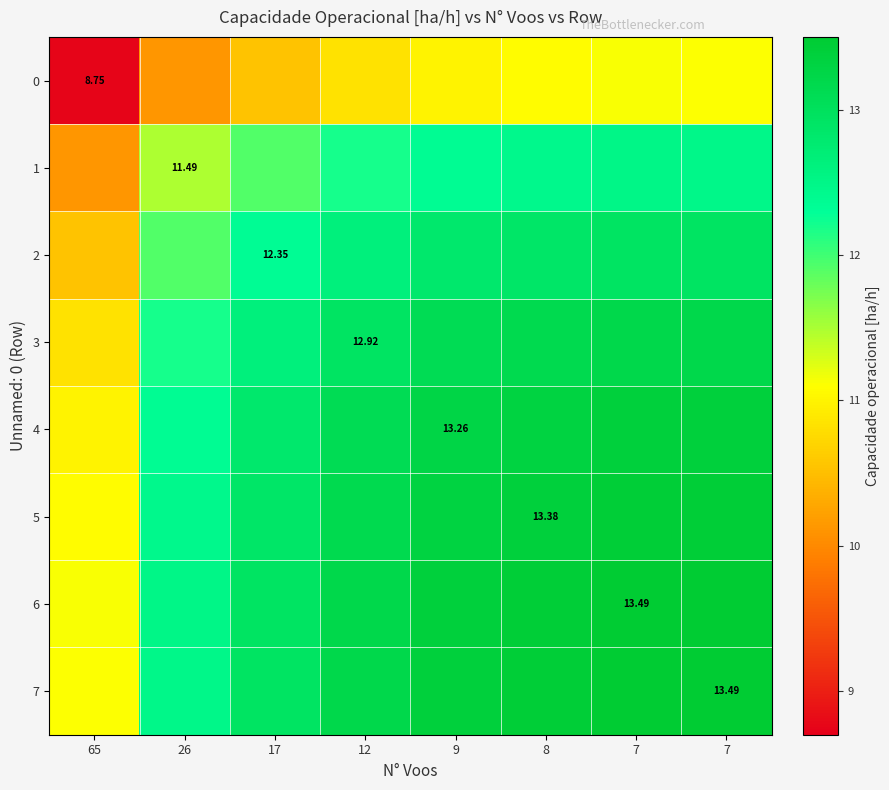

Count the number of data series in this chart.

8